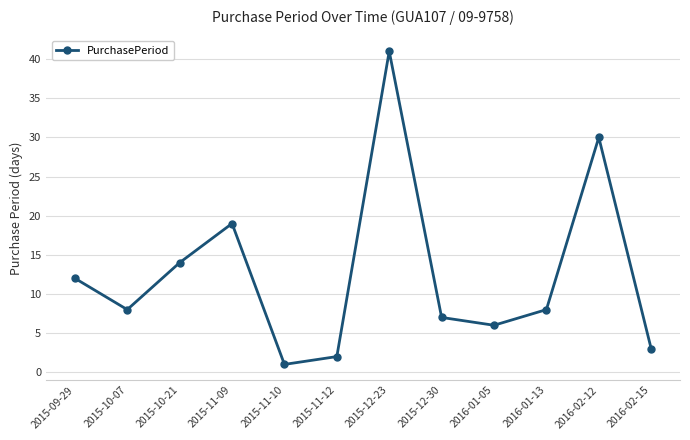

Count the number of data series in this chart.

1